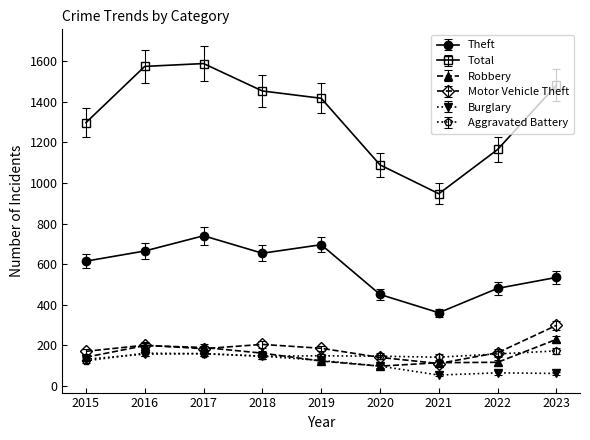

Which series has the largest total across all categories?

Total